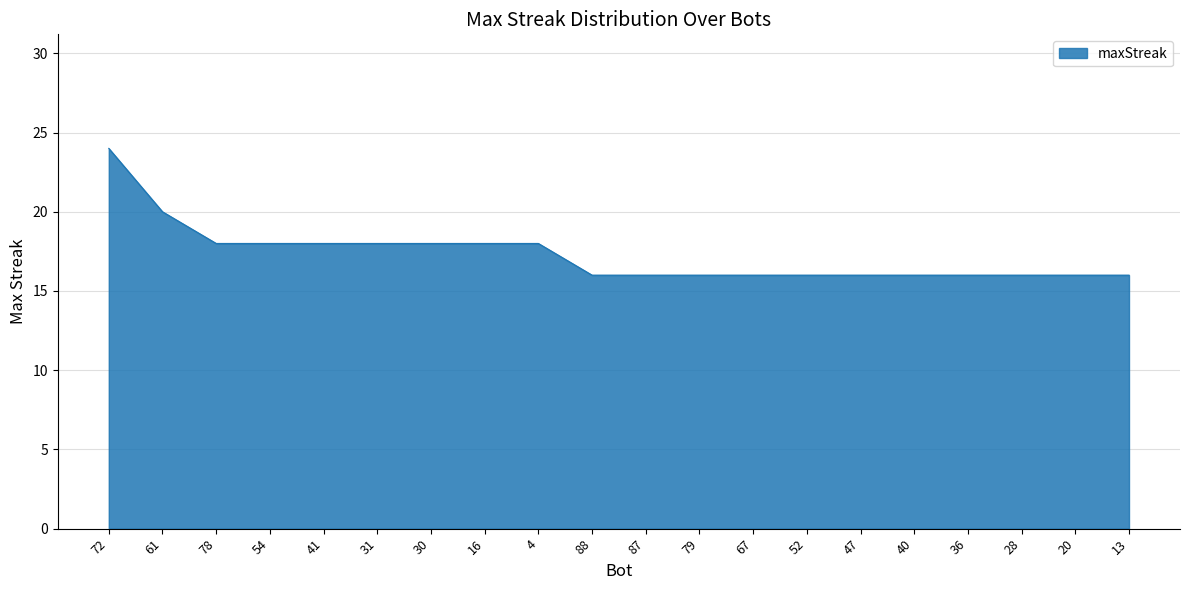

Approximately how many times larger is the value at 41 compared to 79?

1.1